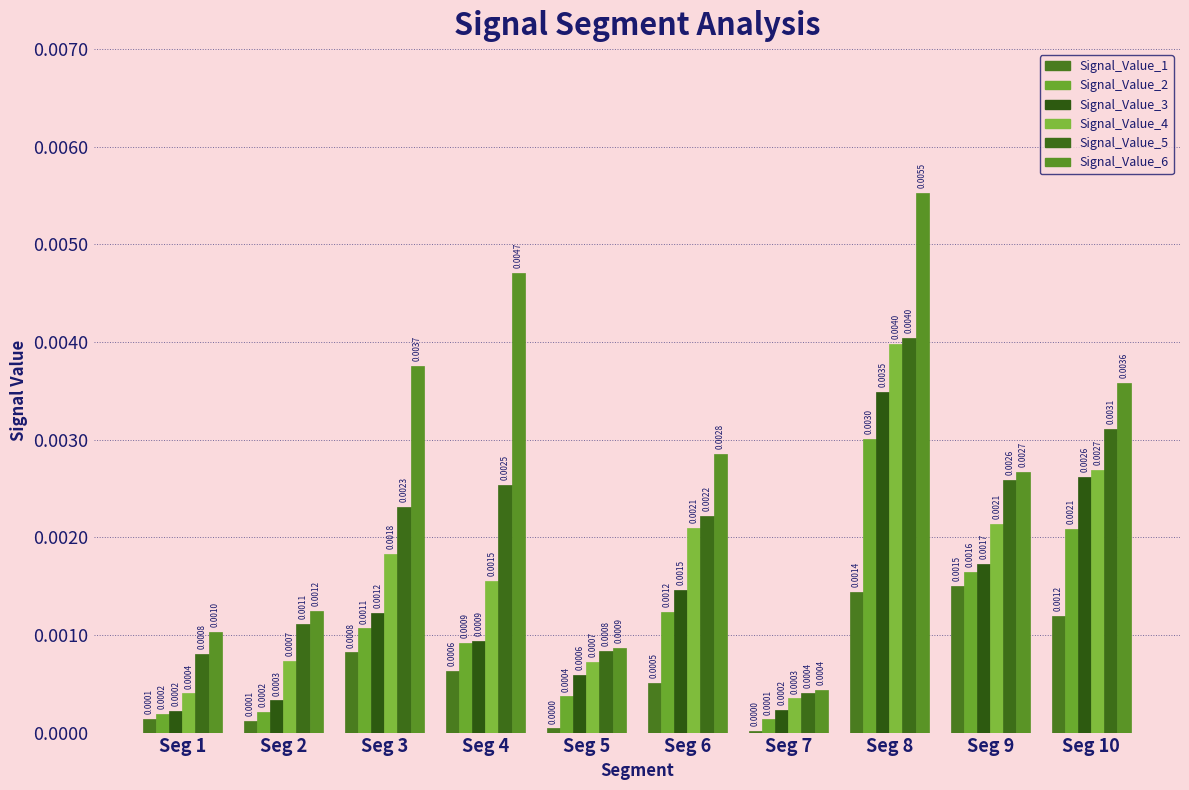

Does the chart contain stacked bars?

No